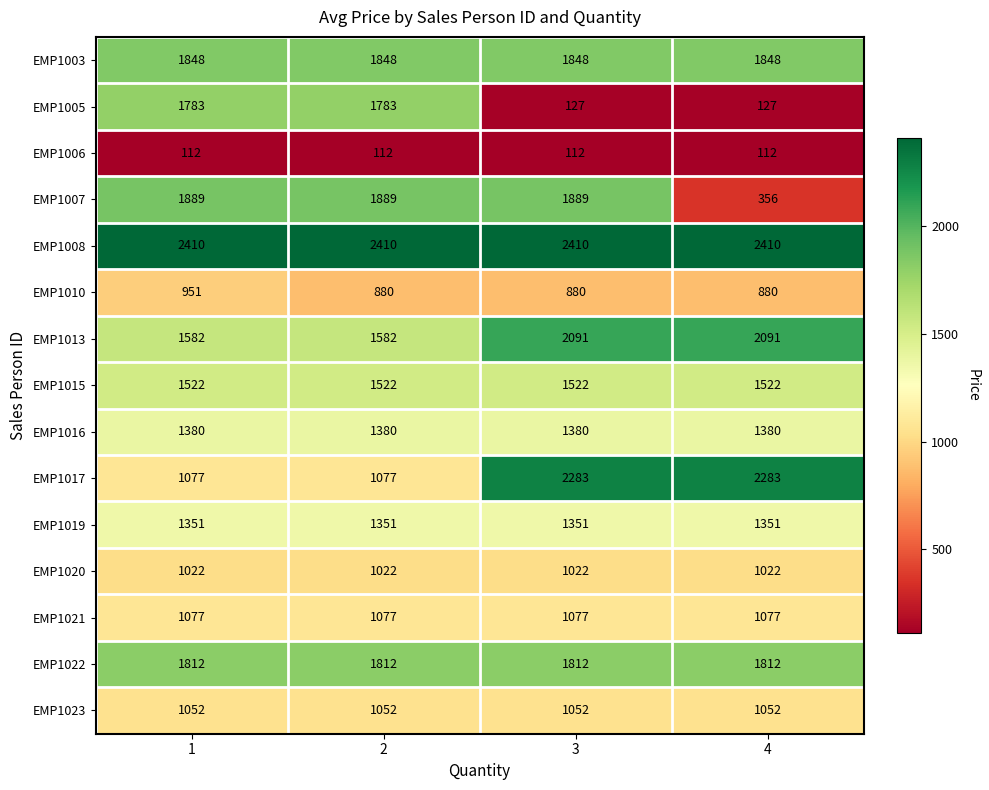

Read the EMP1021 value at 2.

1077